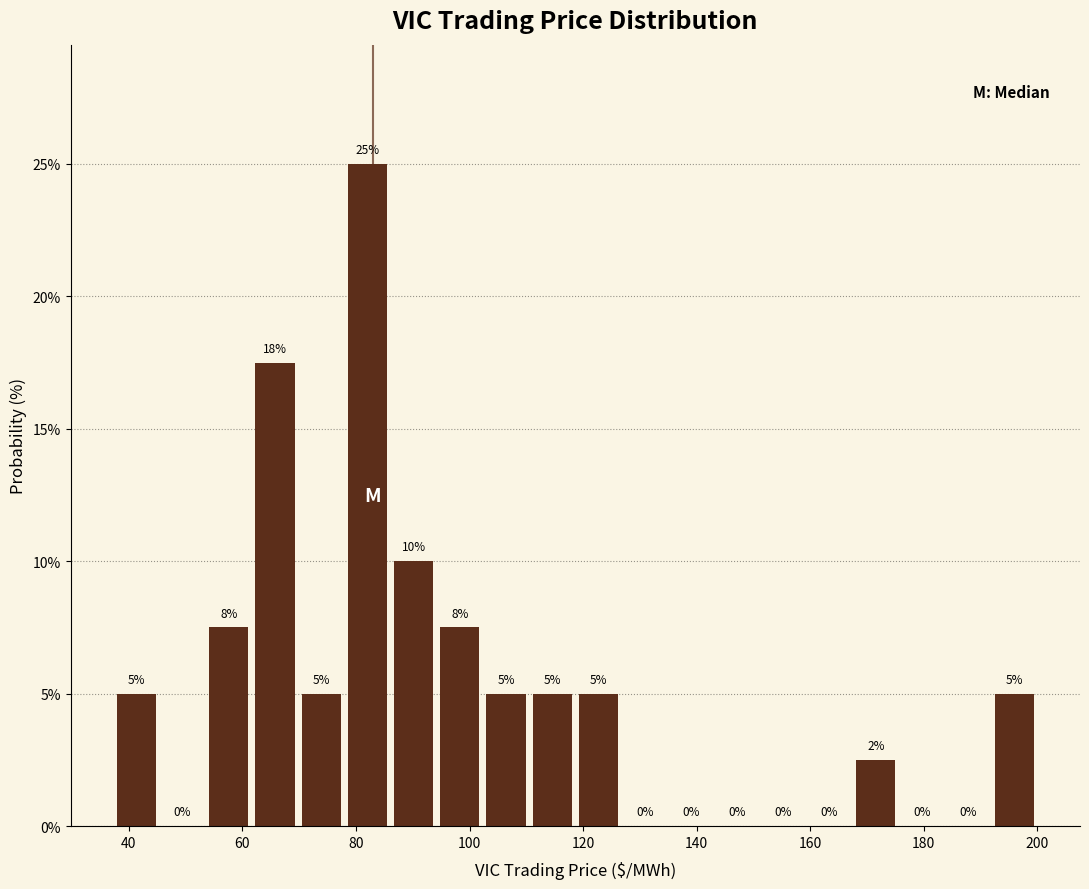

Over which range of the x-axis is the bar tallest?

78 to 86